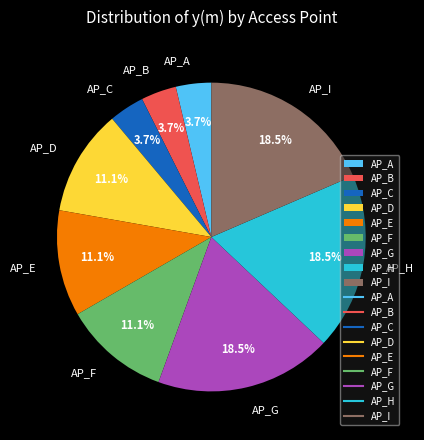

What percentage is the AP_B slice, to the nearest percent?

4%